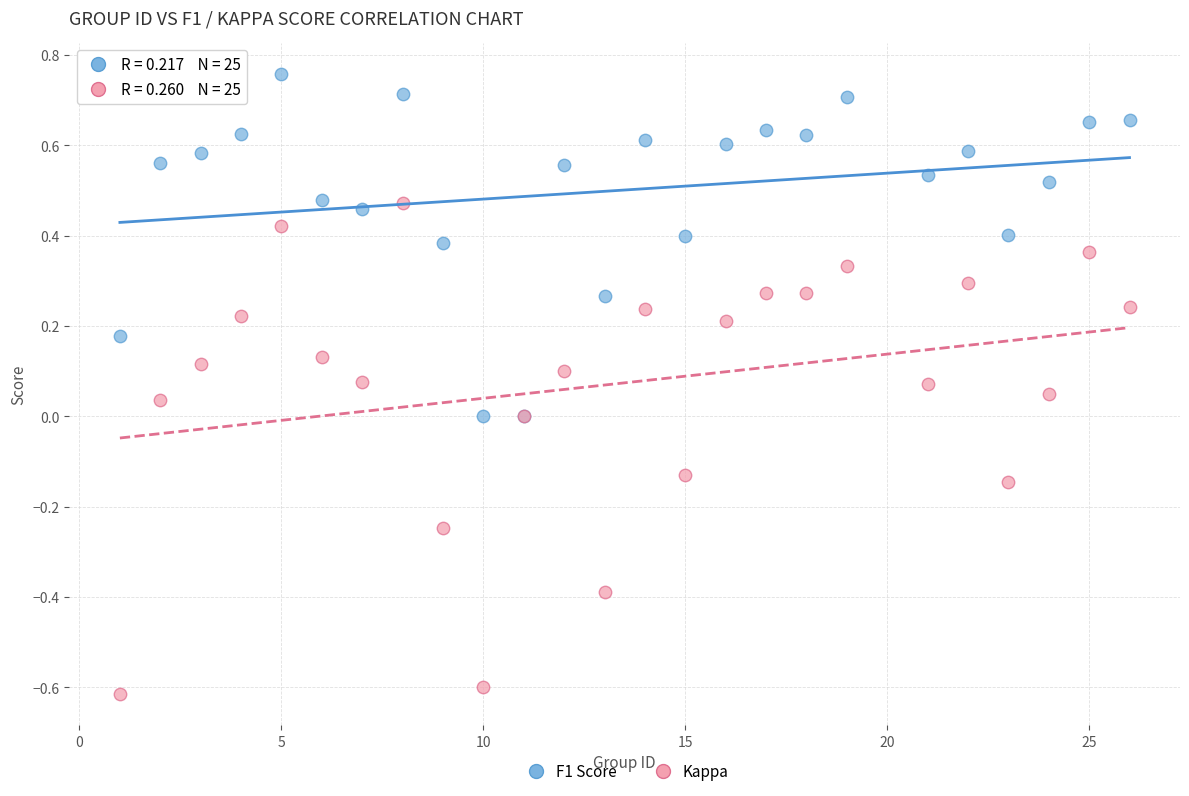

What are all the series names shown in the legend?

F1 Score, Kappa